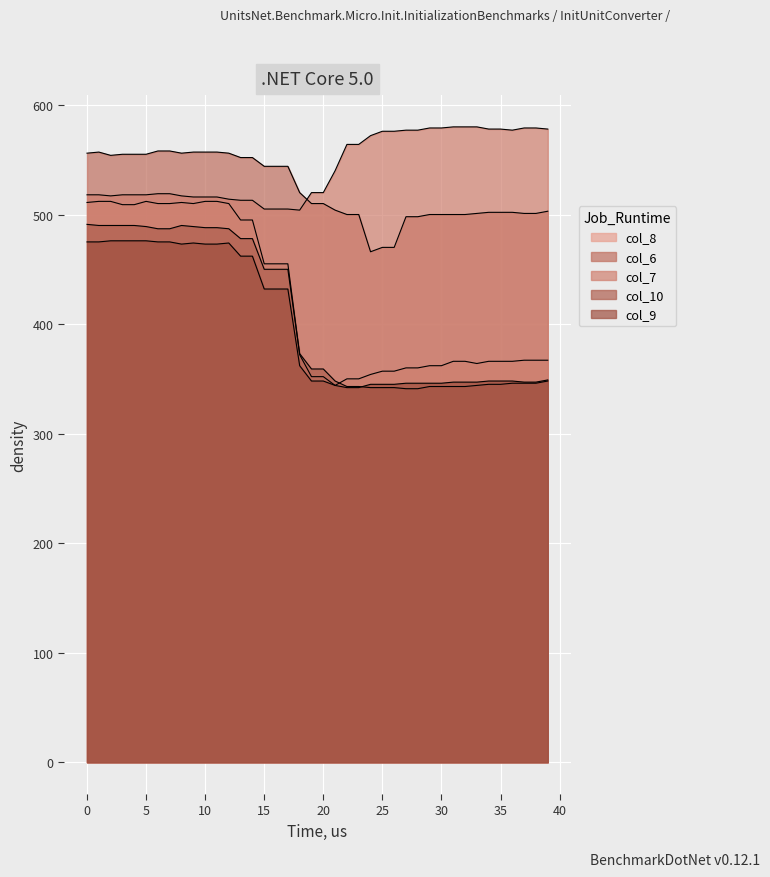

True or false: col_9 has a value of 345 at 26.

True